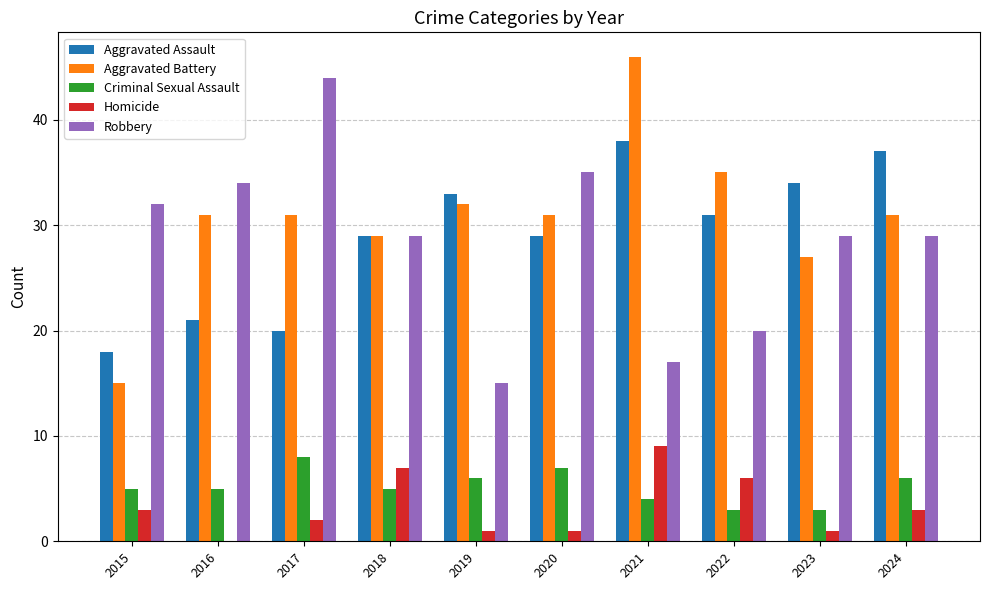

What are all the series names shown in the legend?

Aggravated Assault, Aggravated Battery, Criminal Sexual Assault, Homicide, Robbery